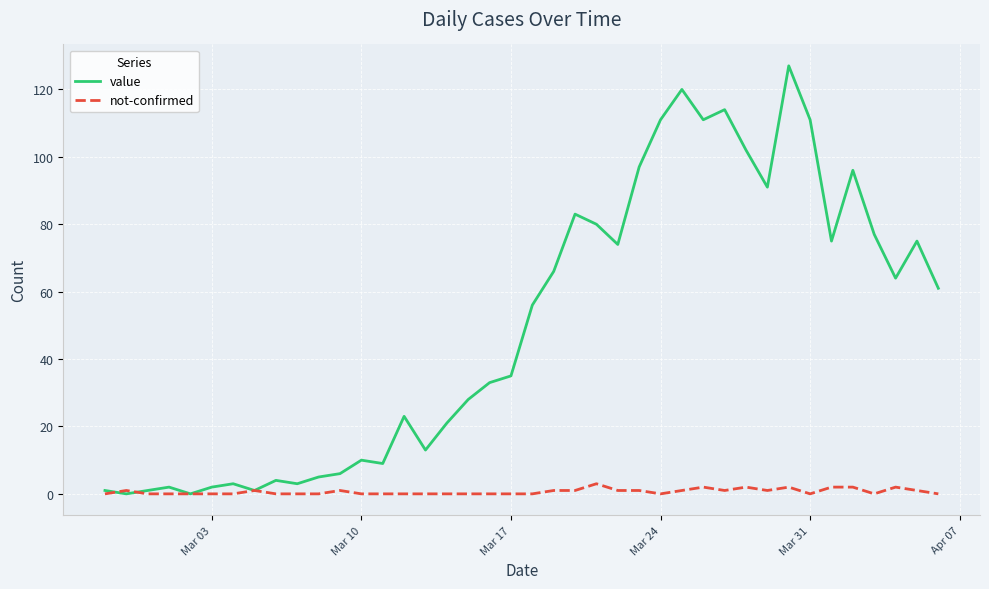

Which series has the largest range (max minus min)?

value